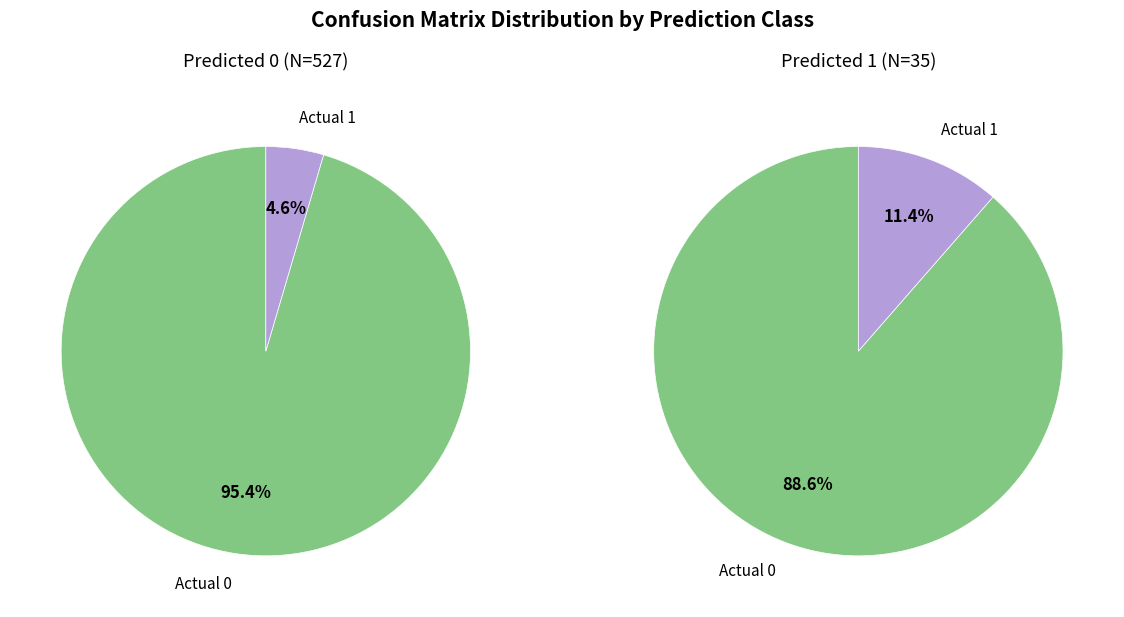

Which has a higher value, Actual 0 or Actual 1?

Actual 0